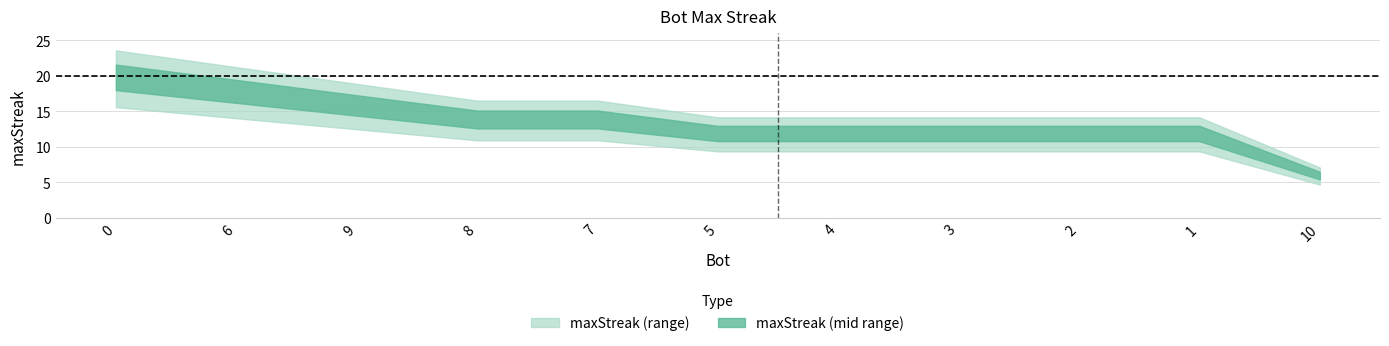

How many values are between 12 and 16?

8